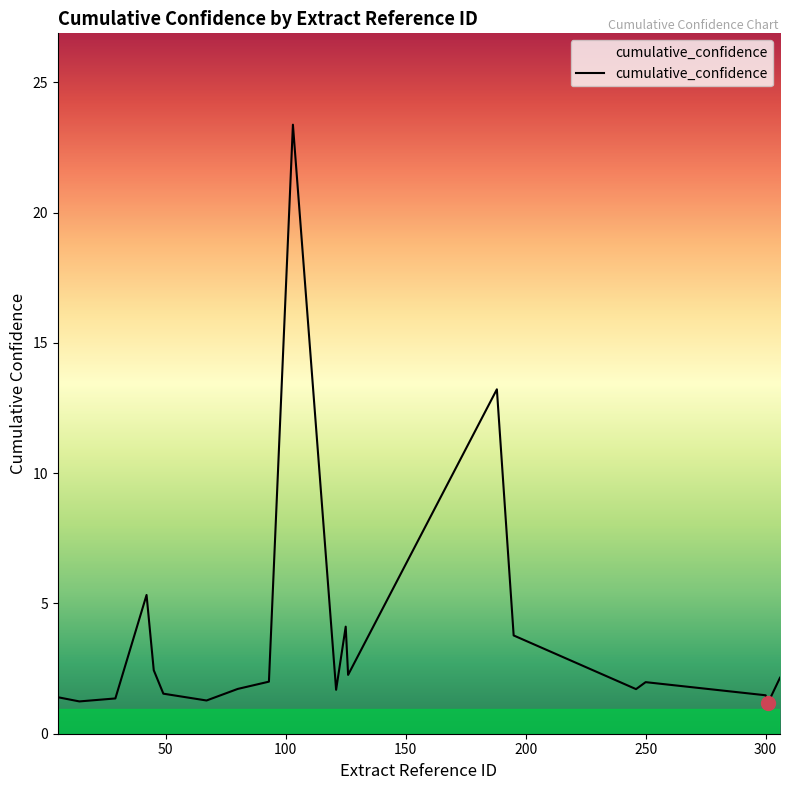

What is the maximum value shown in the chart?

23.4